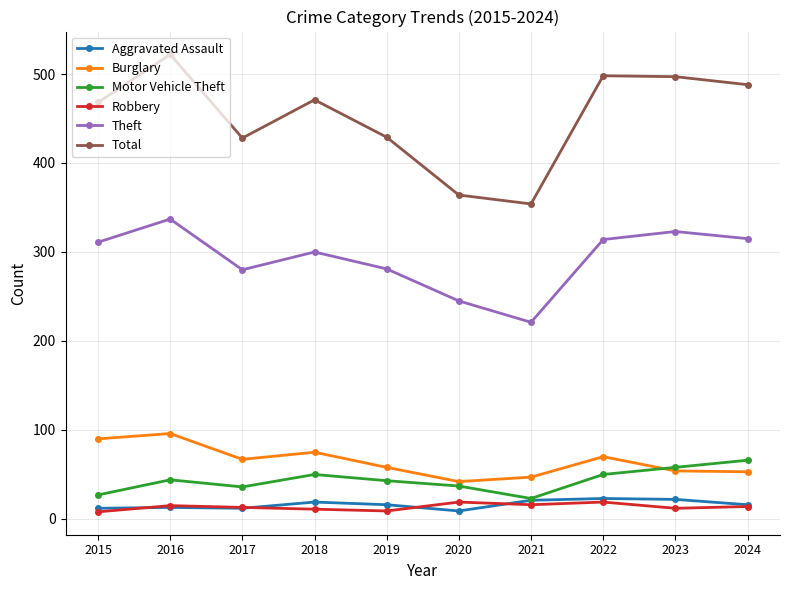

Which category has the highest value across all series?

2016